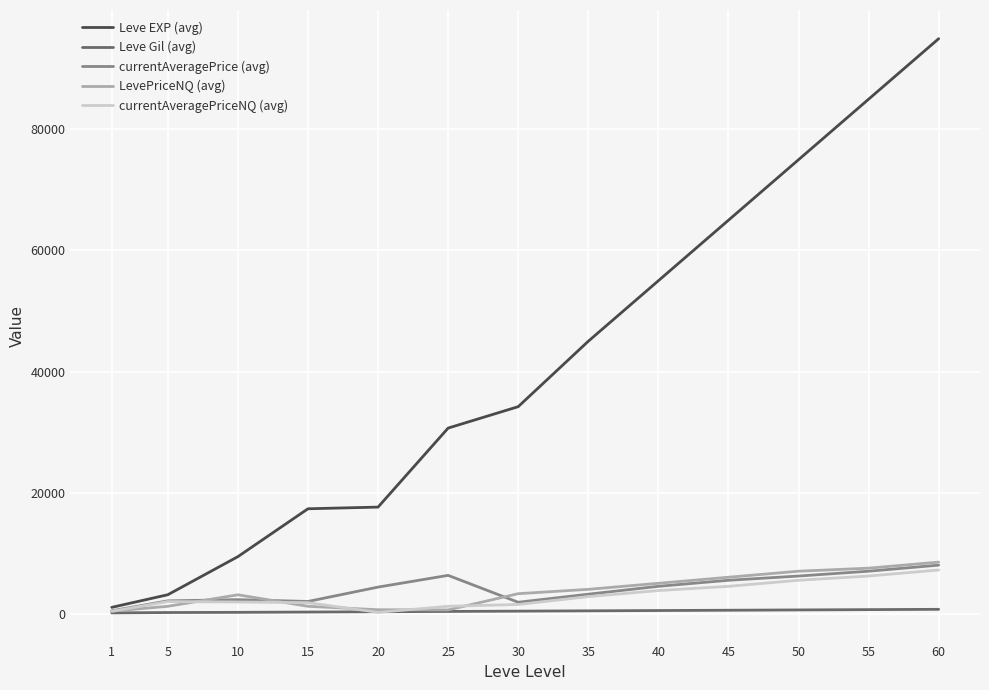

At which category is the sum across all series the highest?

60